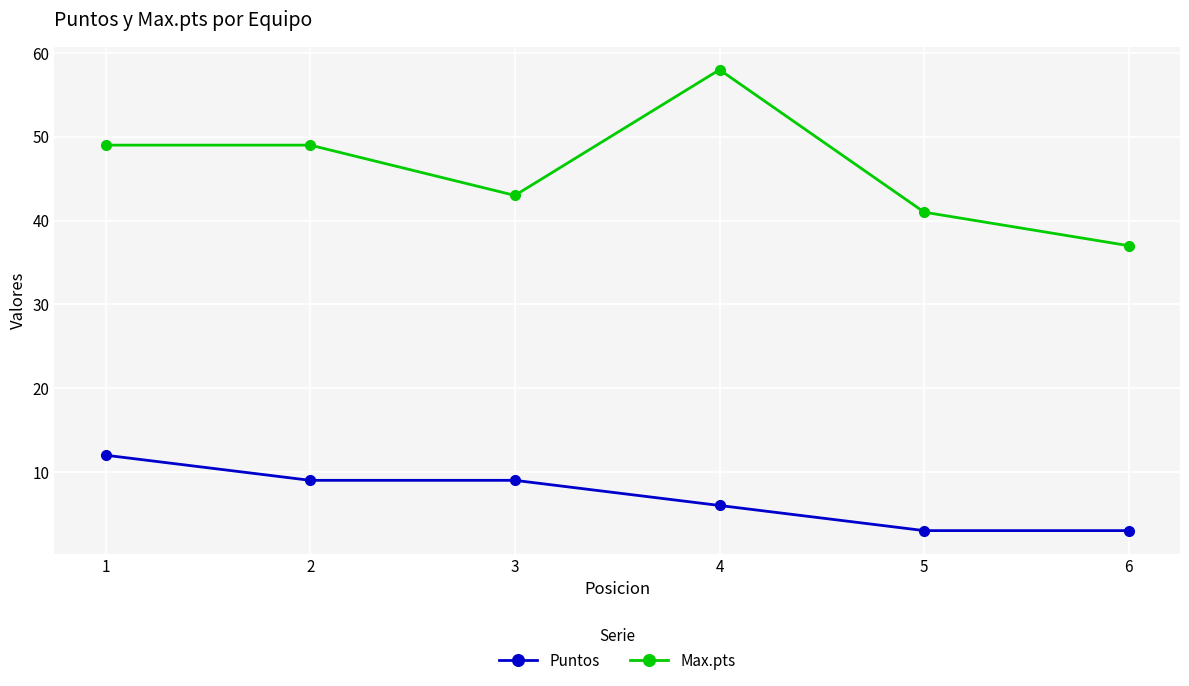

True or false: Max.pts and Puntos cross at least once.

False